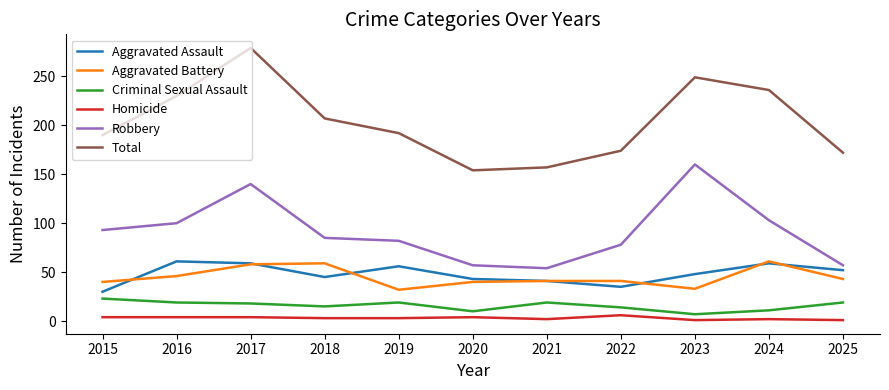

True or false: Total and Criminal Sexual Assault cross at least once.

False